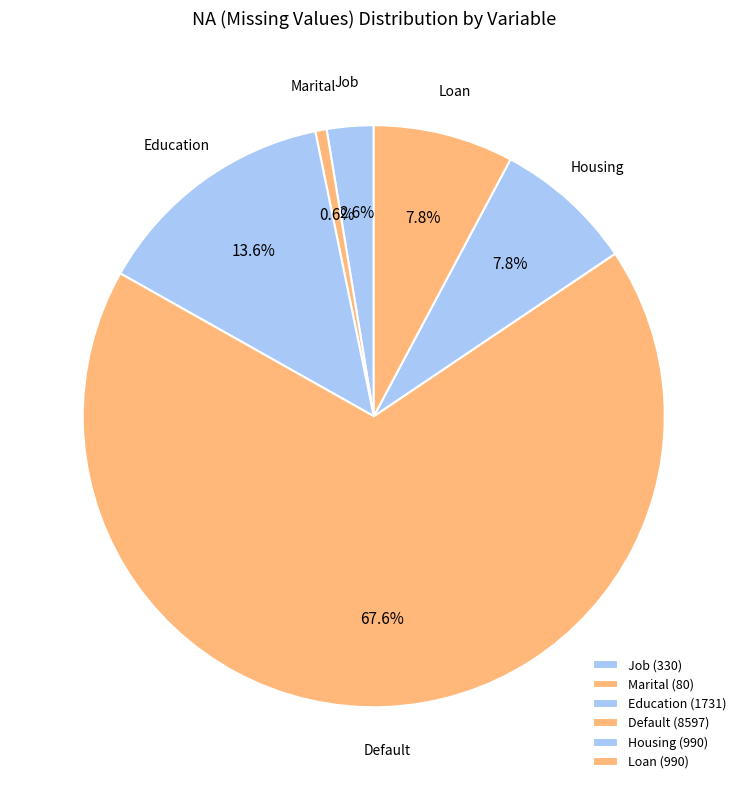

Does any single category account for the majority?

Yes